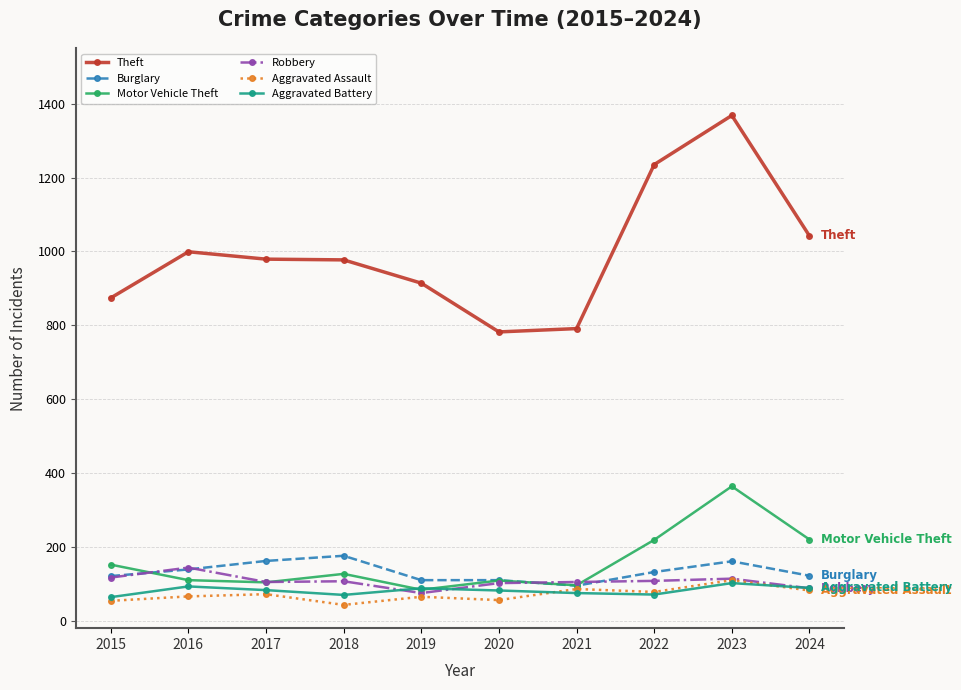

What is the value of the Robbery point at the 2nd from the left?

144